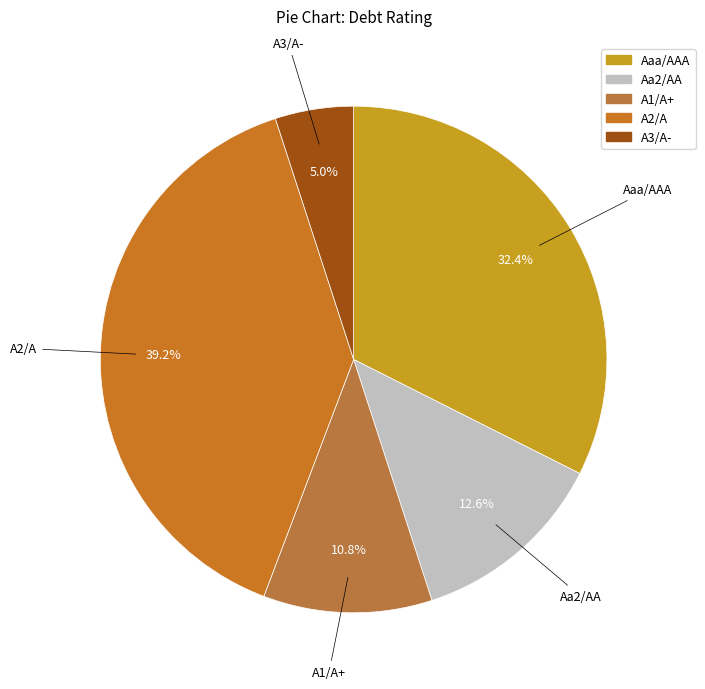

Approximately how many times larger is the value at A2/A compared to Aa2/AA?

3.1